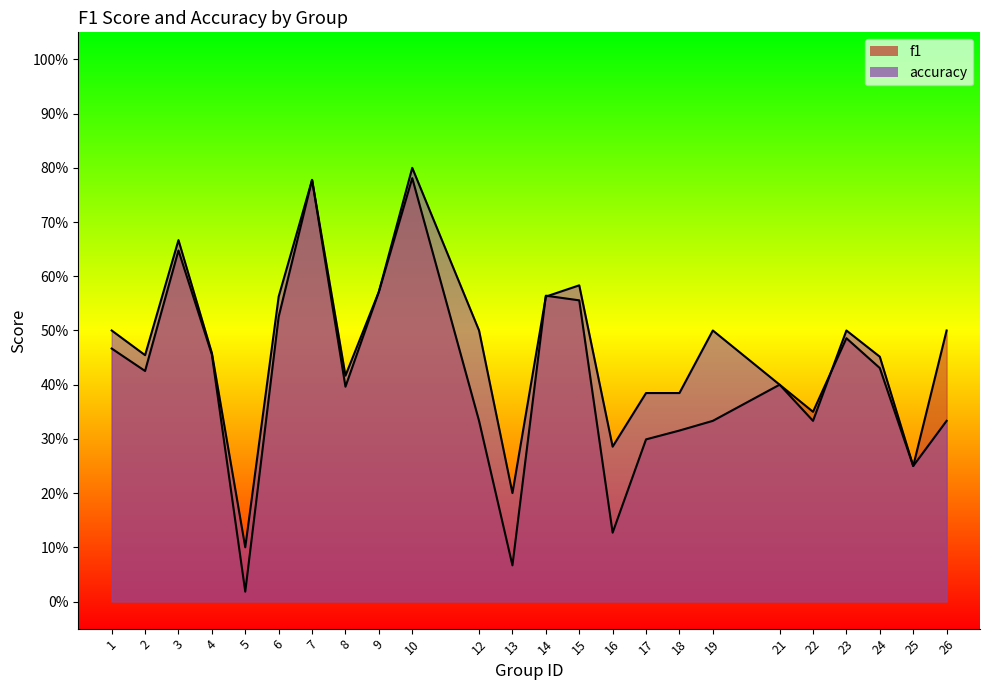

Reading right to left, extract all data points from this chart.

f1: 0.5	0.2	0.4	0.5	0.3	0.4	0.3	0.3	0.3	0.1	0.6	0.6	0.1	0.3	0.8	0.6	0.4	0.8	0.5	0.0	0.5	0.6	0.4	0.5
accuracy: 0.3	0.2	0.5	0.5	0.3	0.4	0.5	0.4	0.4	0.3	0.6	0.6	0.2	0.5	0.8	0.6	0.4	0.8	0.6	0.1	0.5	0.7	0.5	0.5